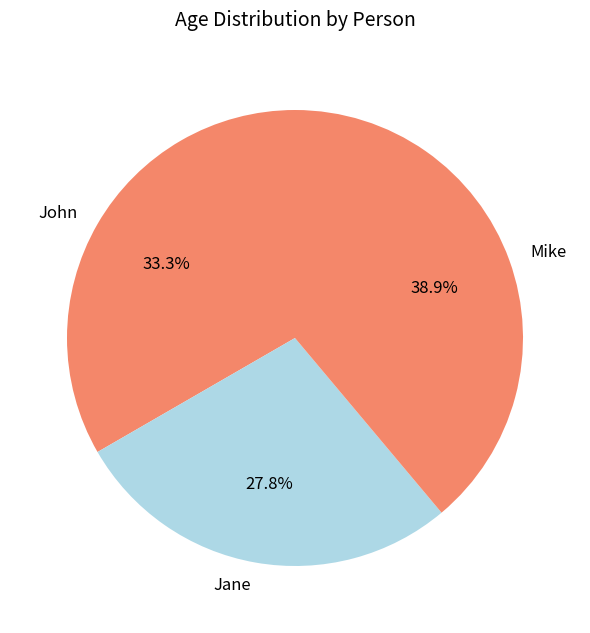

To the nearest percent, what percentage of the pie is Mike?

39%